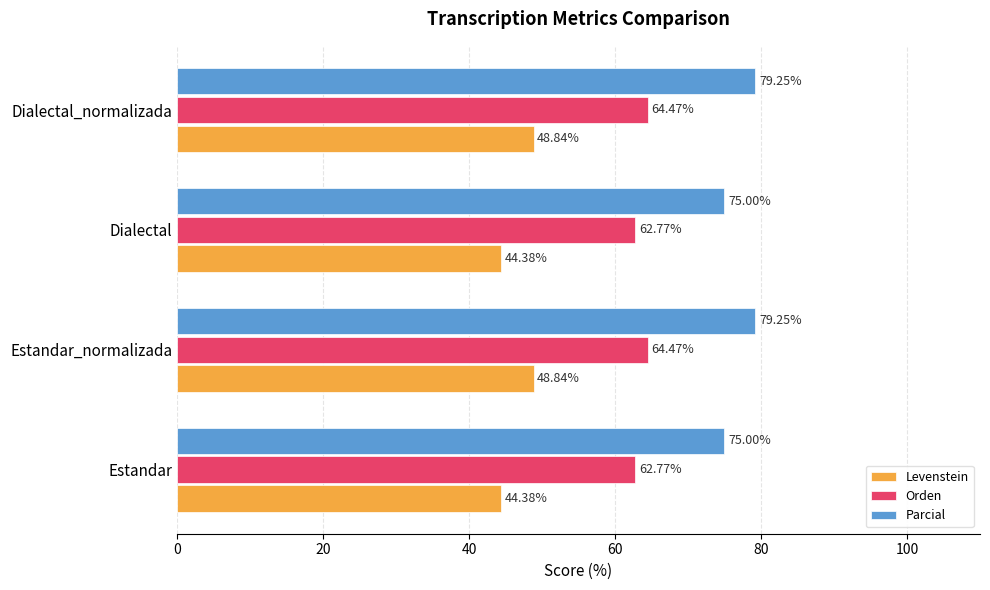

What is the sum of all Orden values?

254.5